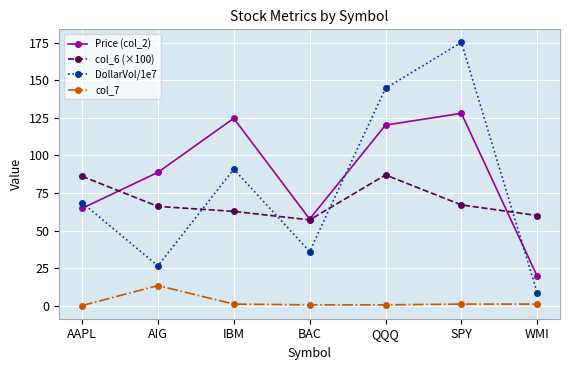

True or false: col_7 and DollarVol/1e7 intersect in this chart.

False